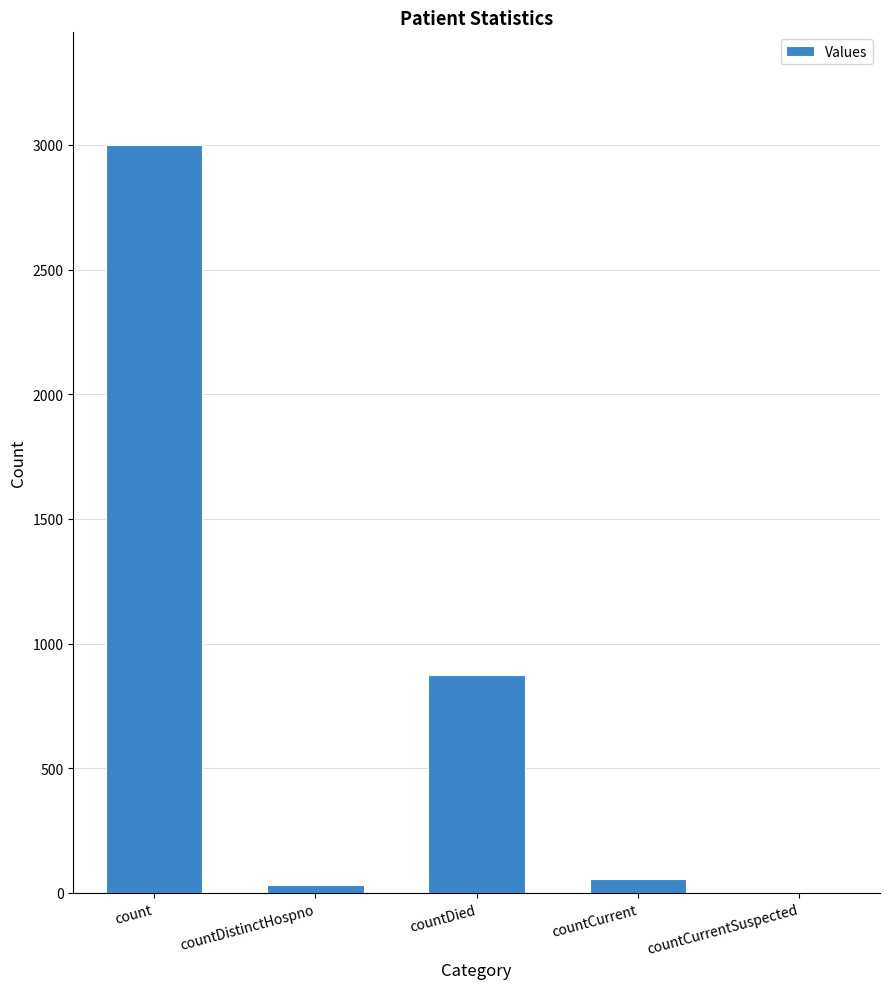

Where does the data first go above 56?

count